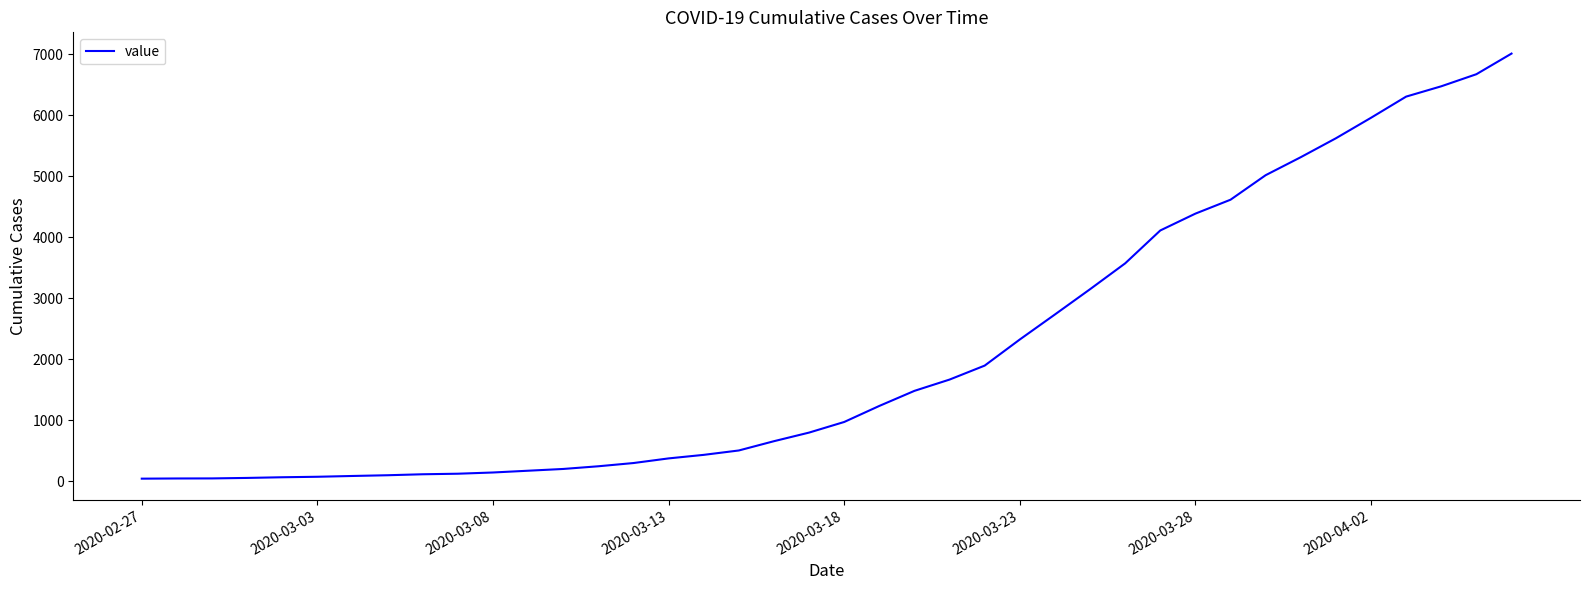

What is the maximum value shown in the chart?

7013